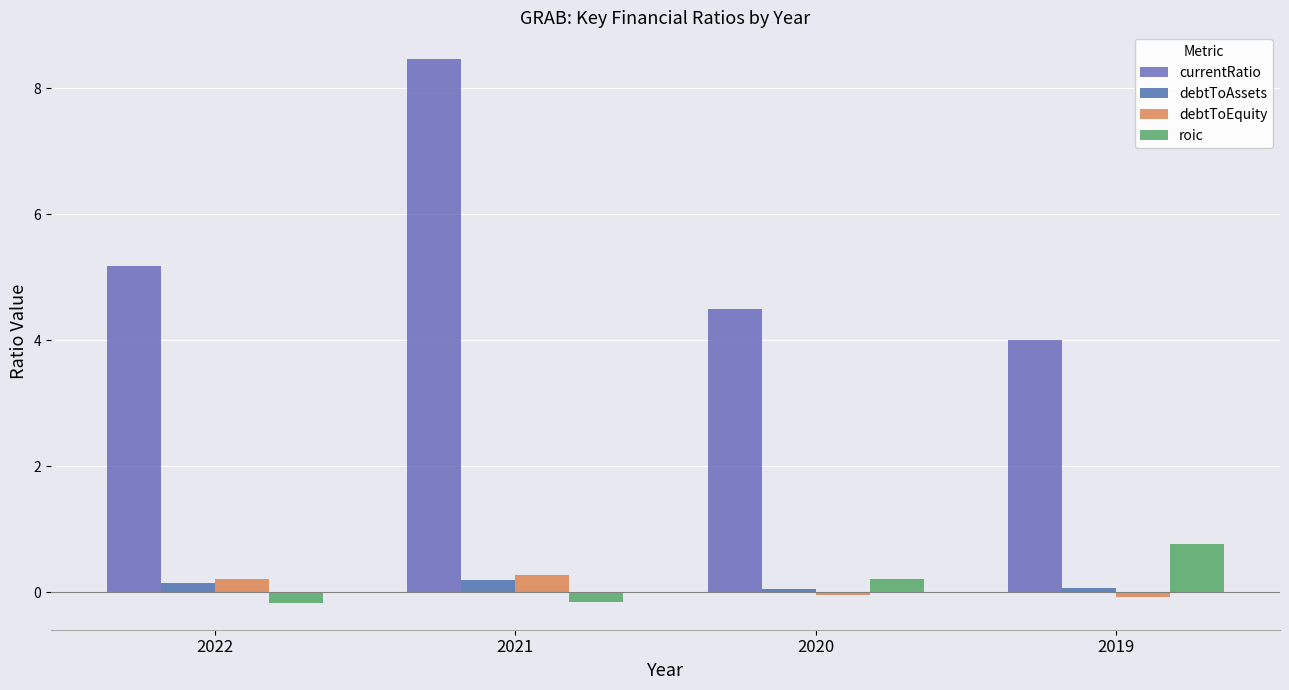

Count the number of categories in the chart.

4